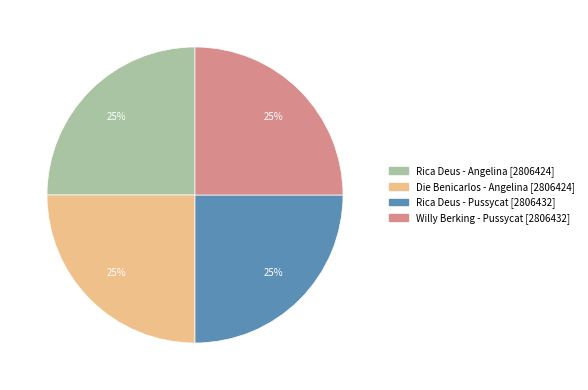

To the nearest percent, what is the average slice percentage?

25%